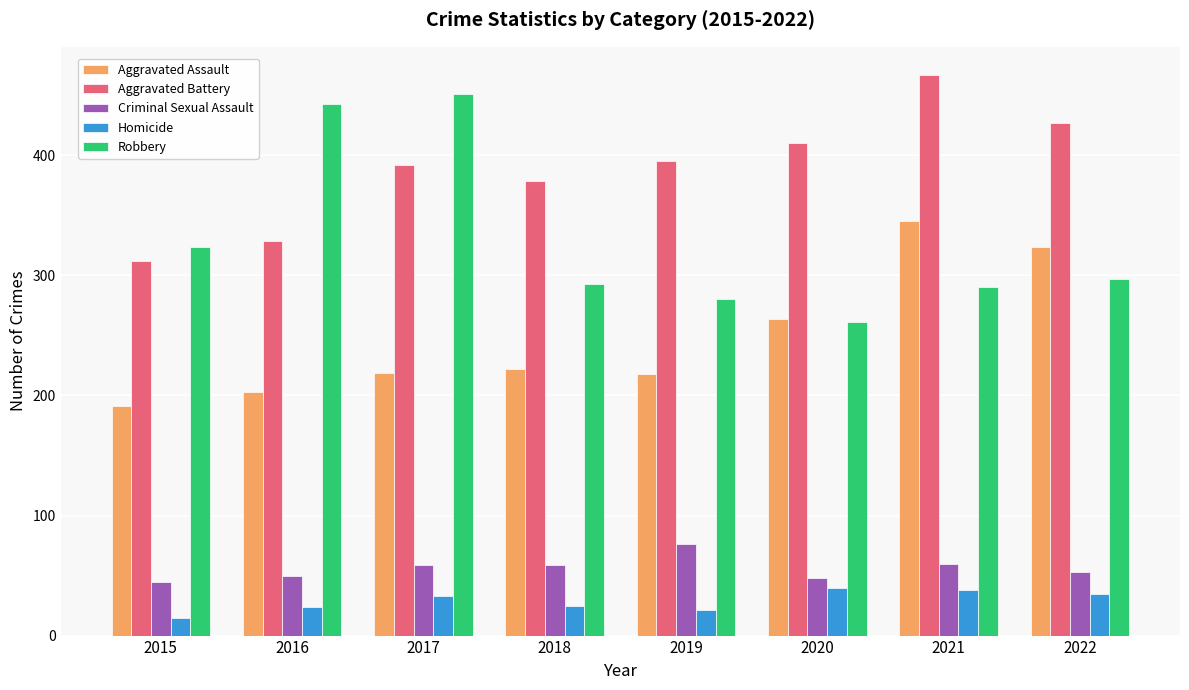

Read the Criminal Sexual Assault value at 2020.

48